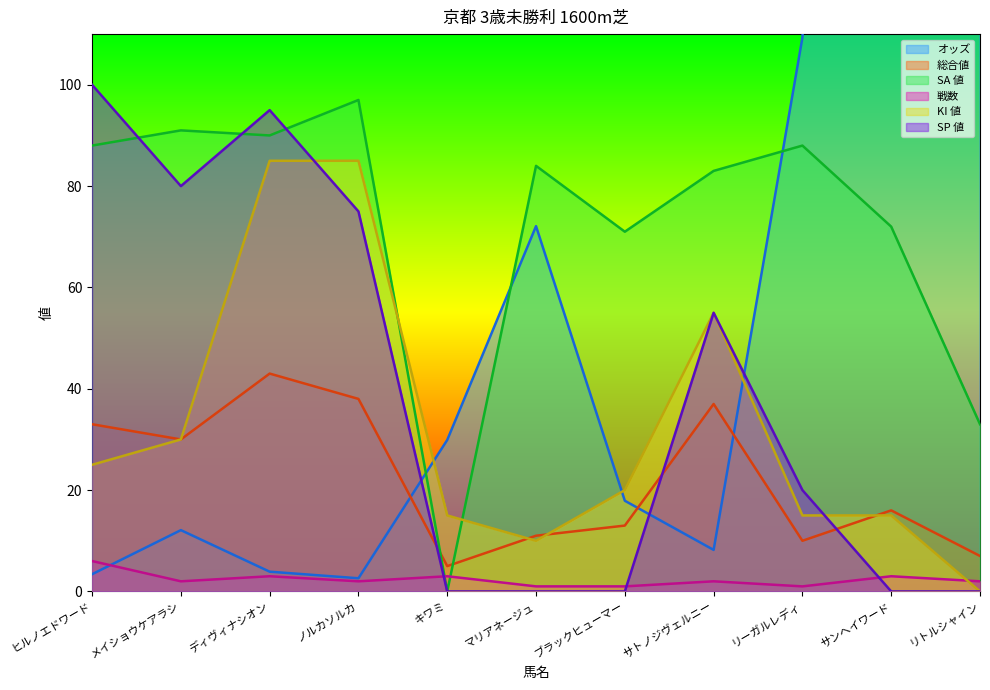

What is the lowest value of the 総合値 series?

5